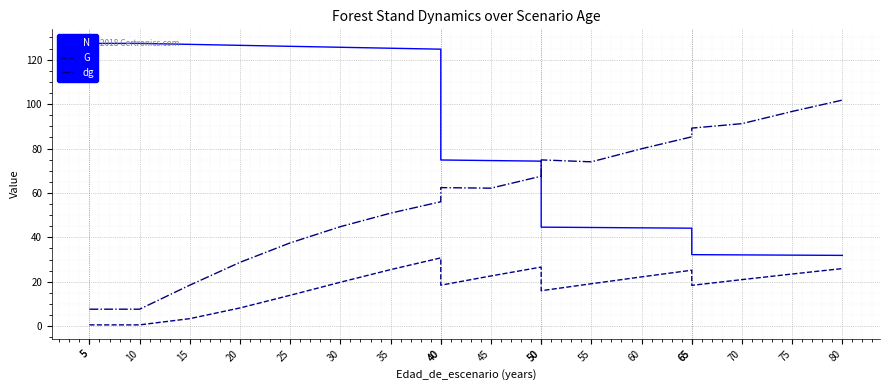

Is this an area chart (filled region under the line)?

No